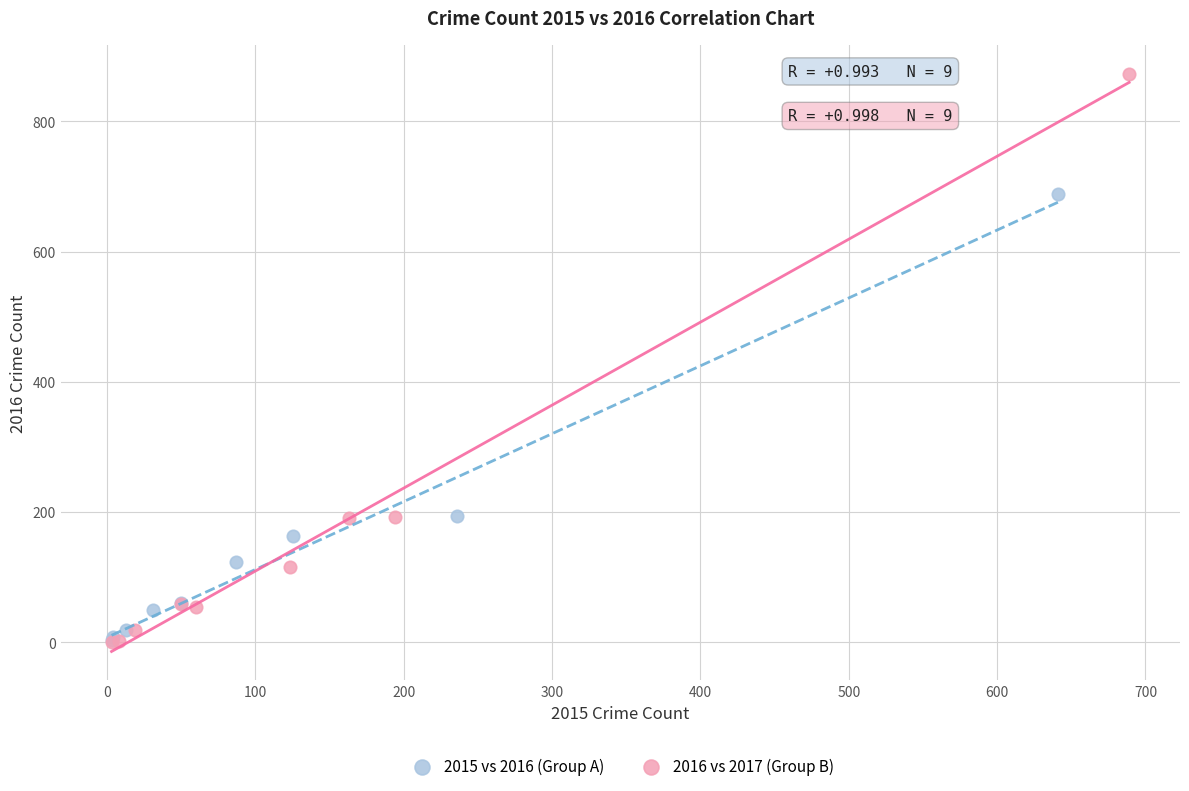

Which series has the largest Y range (max minus min)?

2016 vs 2017 (Group B)